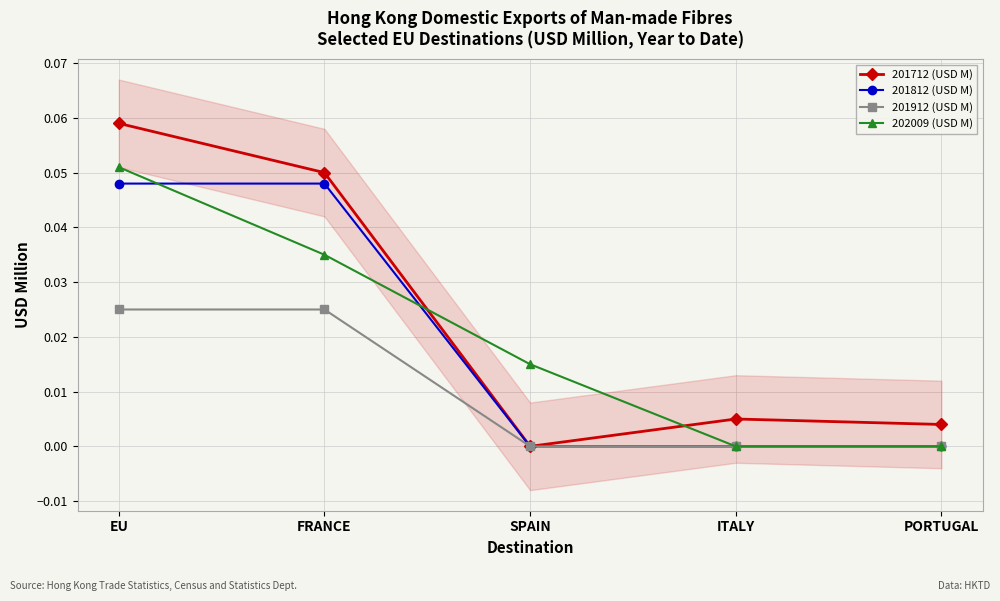

Count the number of categories in the chart.

5